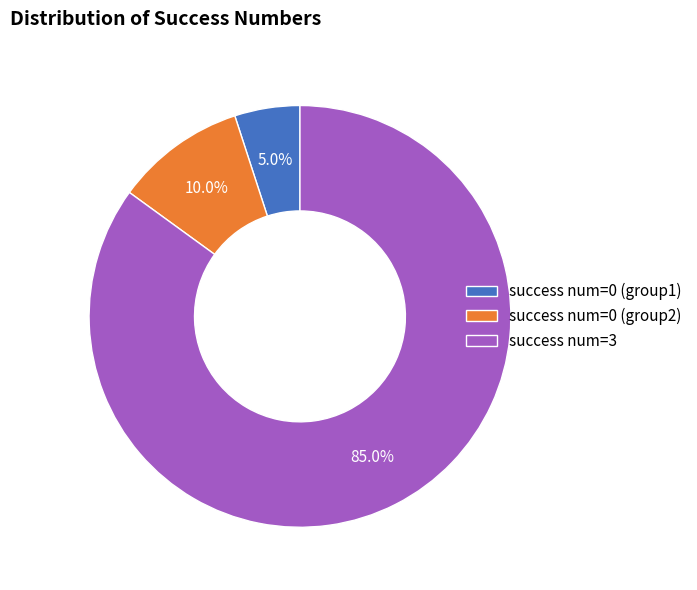

What portion of the pie excludes success num=0 (group2)?

90.0%